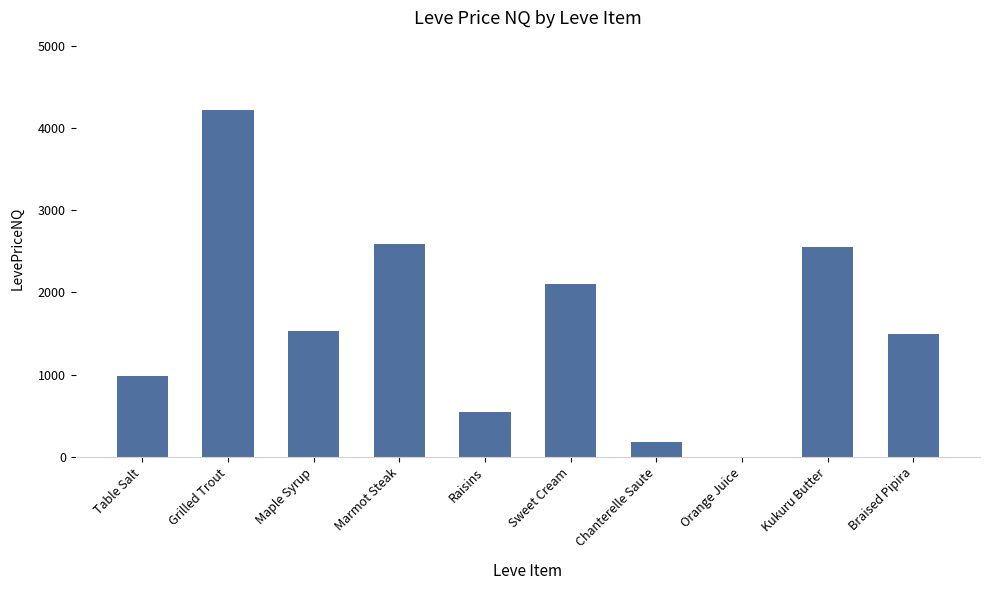

Reading left to right, list all the values displayed in this chart.

980.4	4216.0	1536.5	2589.2	549.5	2100.0	179.0	0.0	2552.3	1500.0